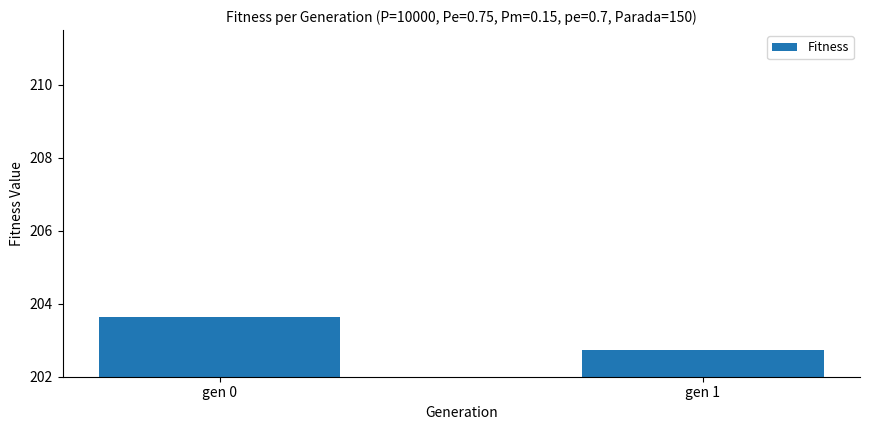

What is the value of the 1st bar from the left?

203.6